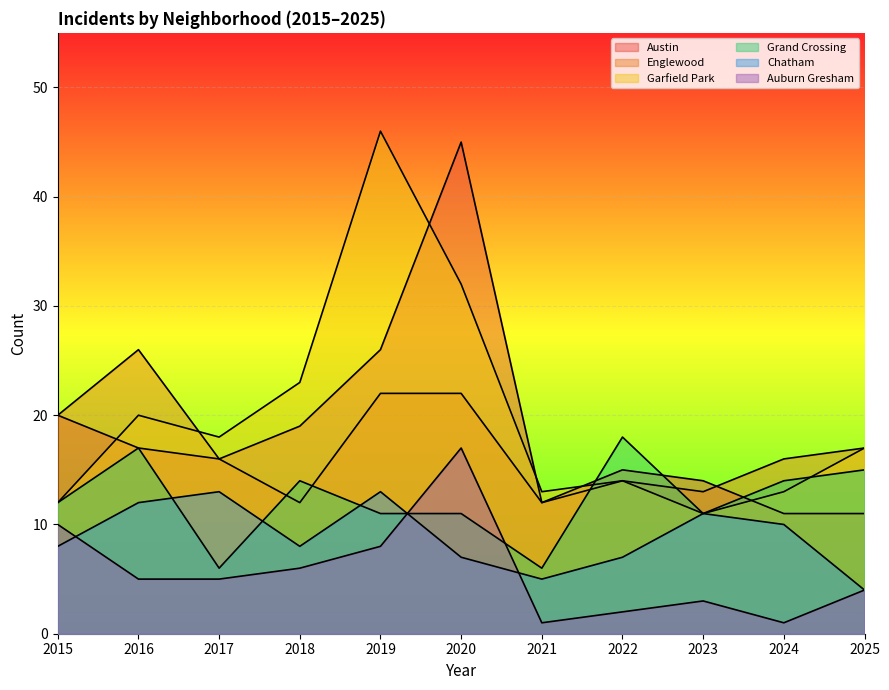

True or false: Englewood has a value of 9 at 2022.

False